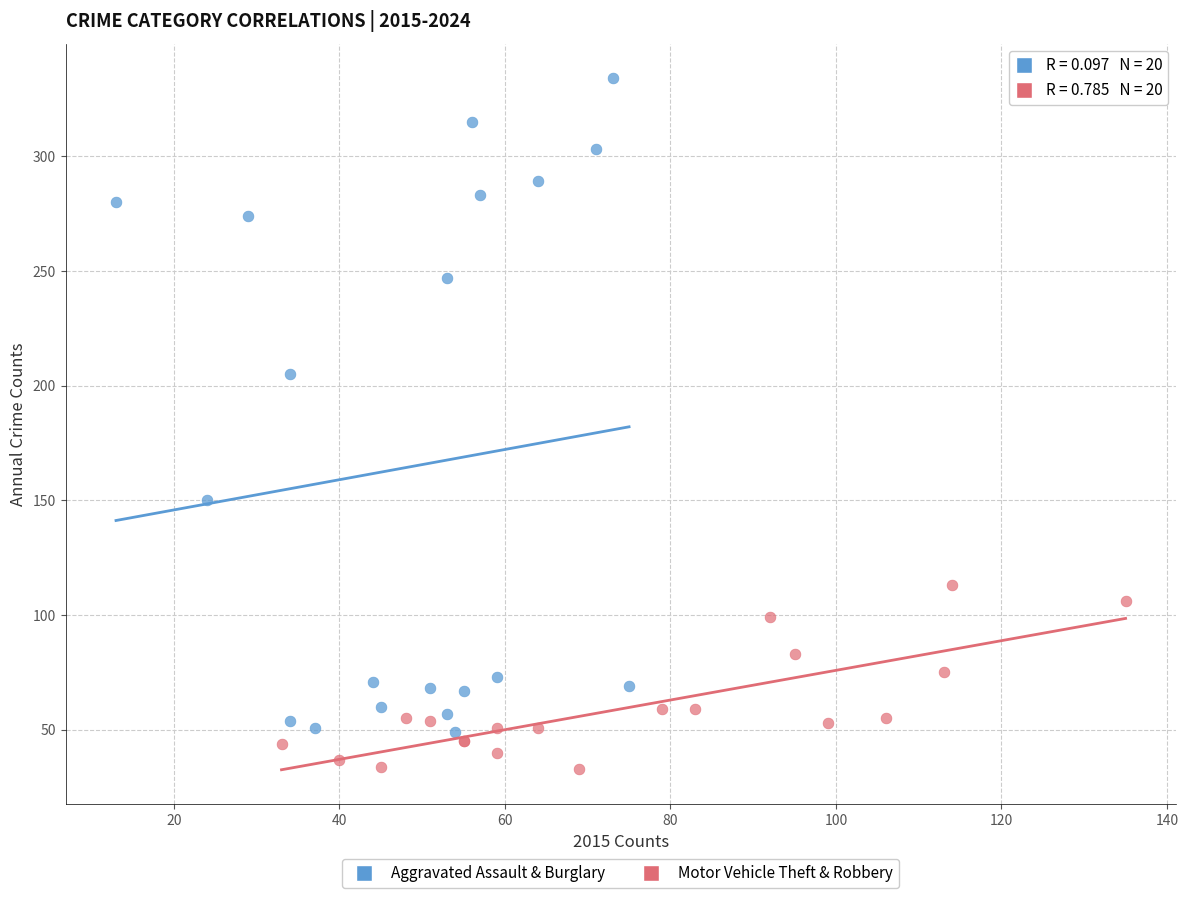

Which series has the widest spread of Y values?

Aggravated Assault & Burglary